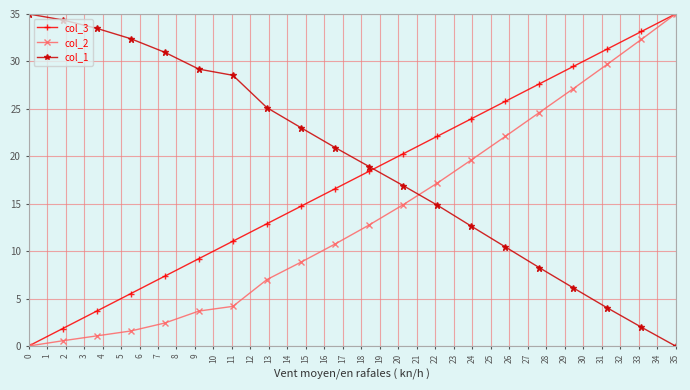

How many data points in col_2 are less than 12?

10